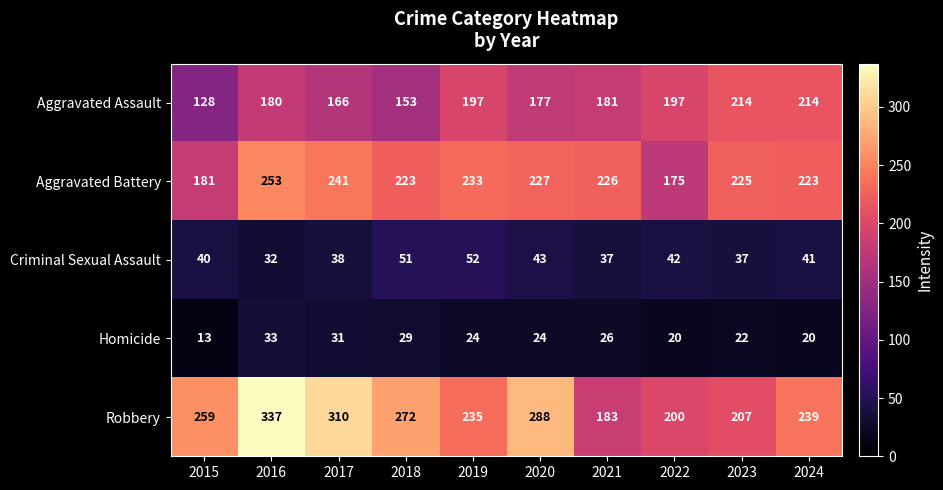

What is the difference between the highest and lowest values at 2016?

305